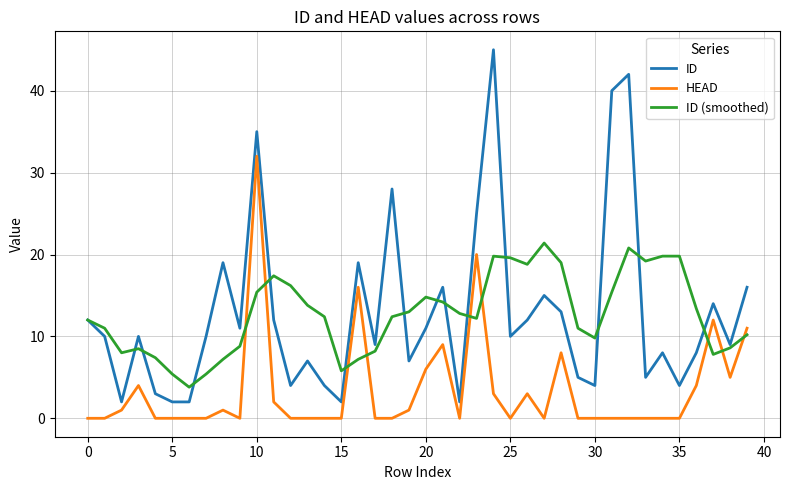

True or false: ID and HEAD intersect in this chart.

False